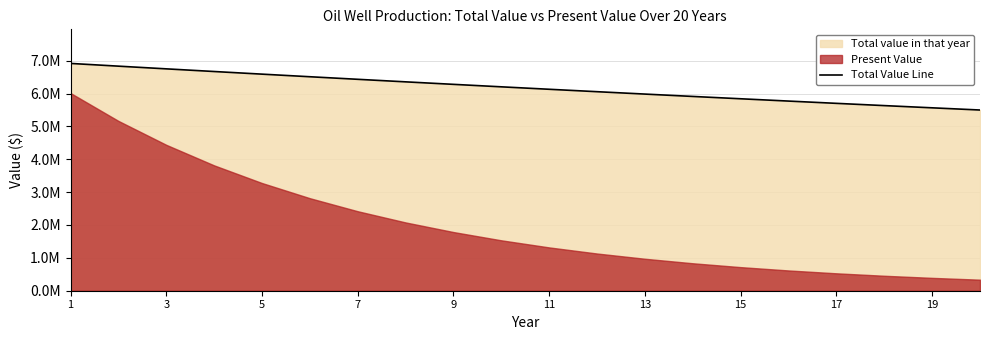

What is the greatest value displayed?

6916000.0